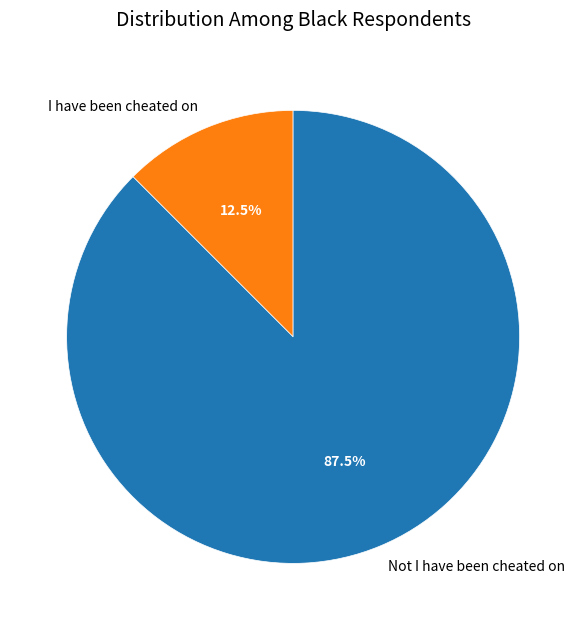

To the nearest percent, what is the difference between the largest and smallest slice percentages?

75%